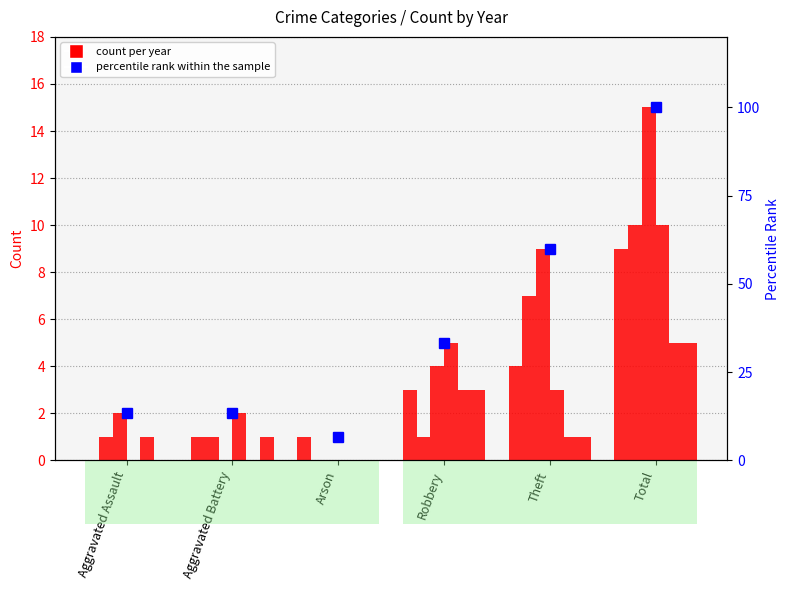

What is the label of the 4th bar from the right?

Arson